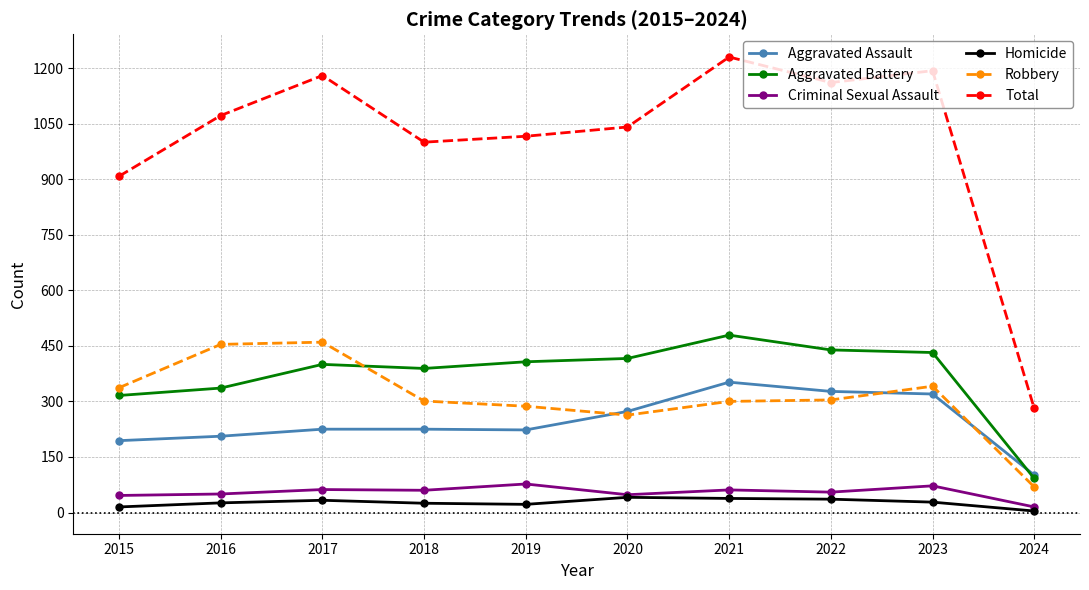

How many lines are shown in the chart?

6